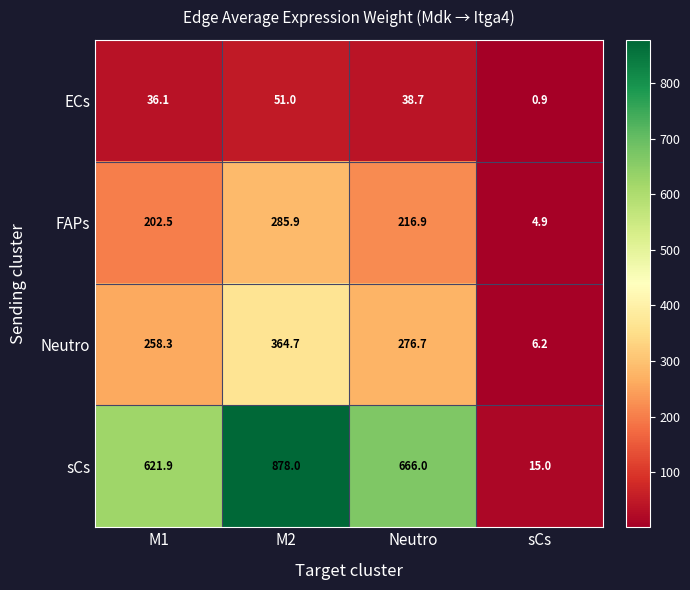

How many values in the ECs series are below 38?

2